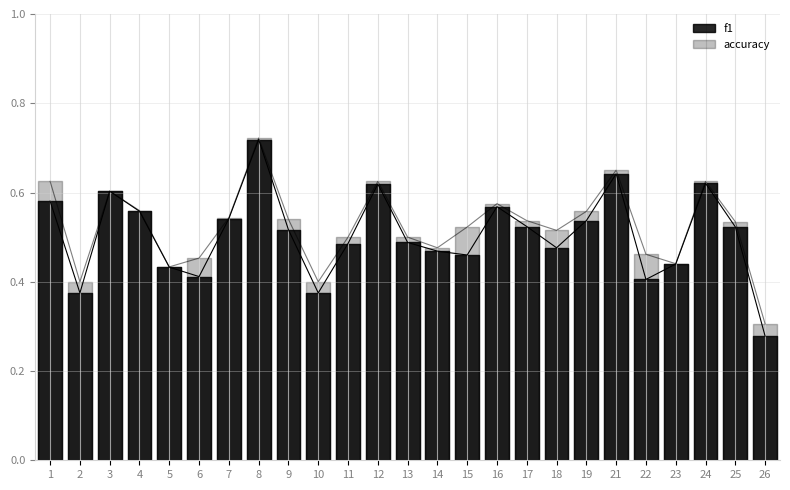

What is the value of the accuracy point at the 18th from the left?

0.5